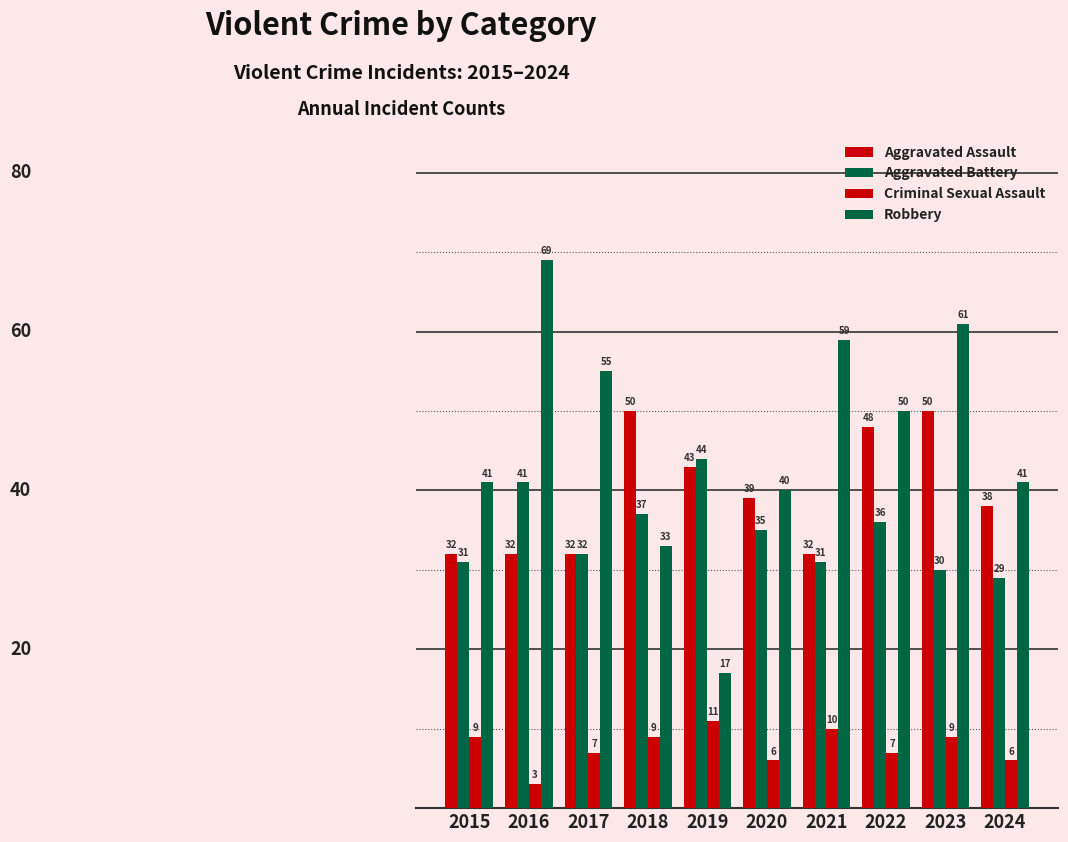

What is the maximum value shown in the chart?

69